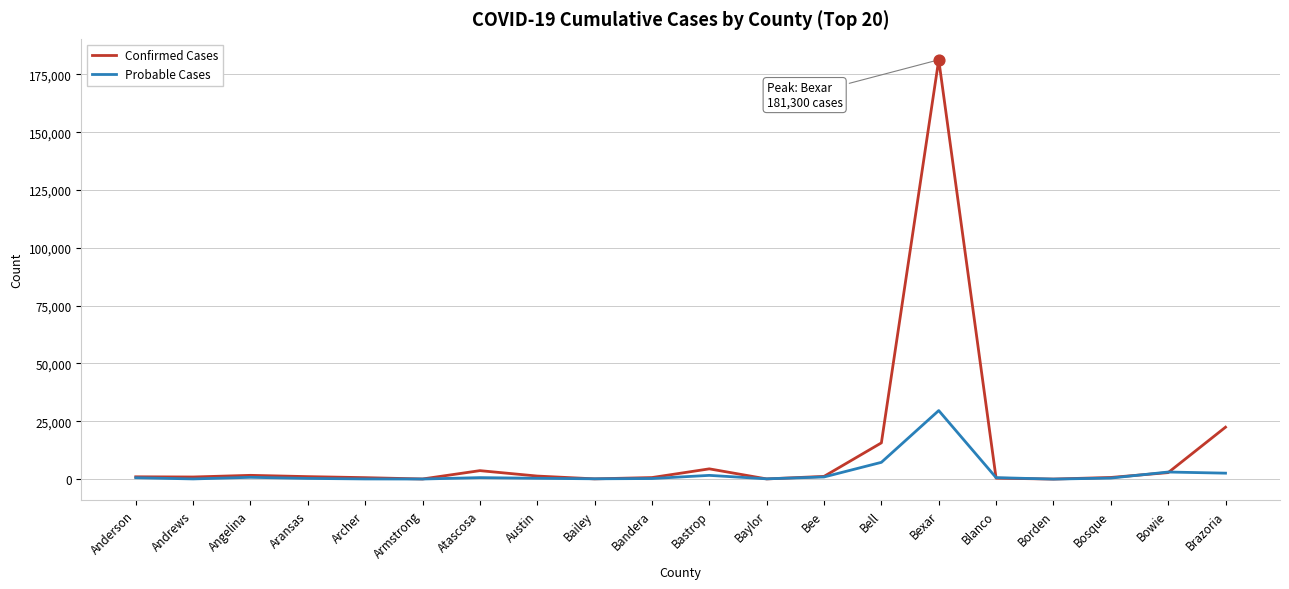

Which series has the widest spread of values?

Confirmed Cases